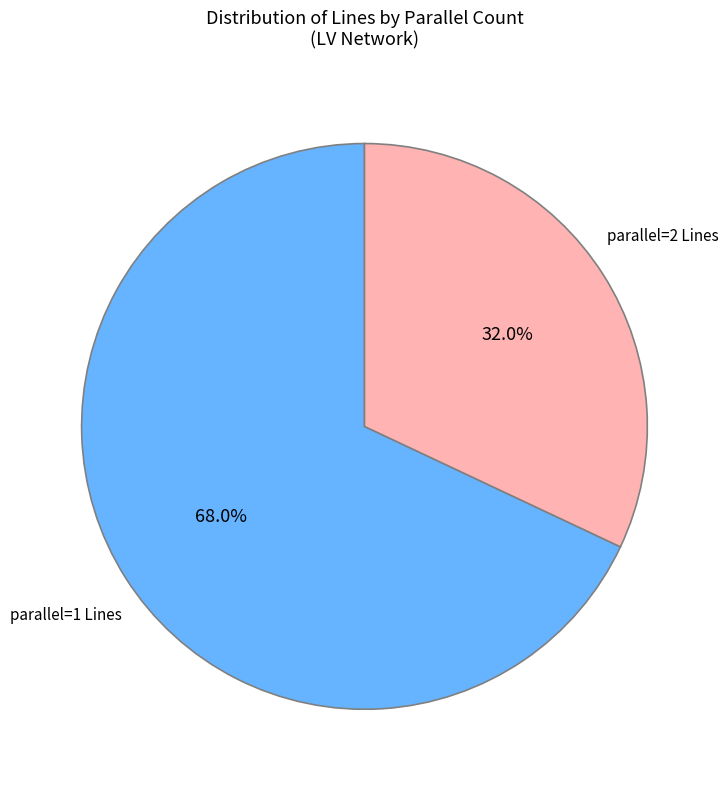

Rank the categories by value from highest to lowest.

parallel=1, parallel=2